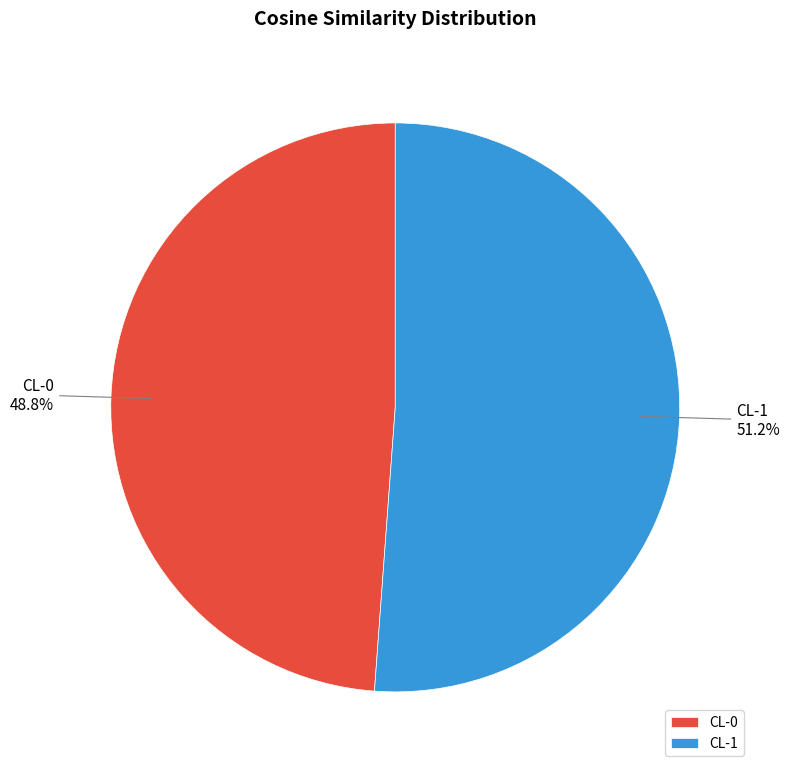

Which slice represents more than half of the pie?

CL-1